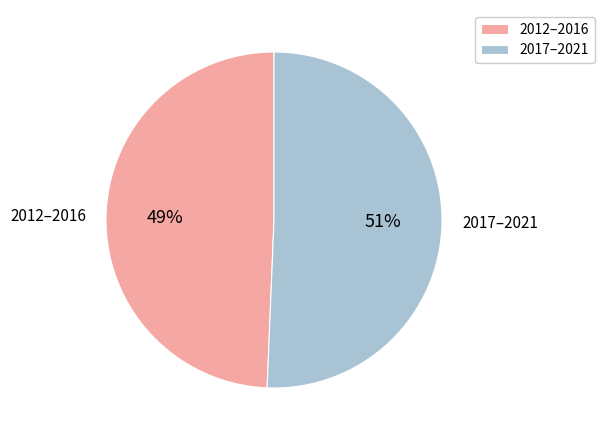

Rank the categories by value from highest to lowest.

2017–2021, 2012–2016